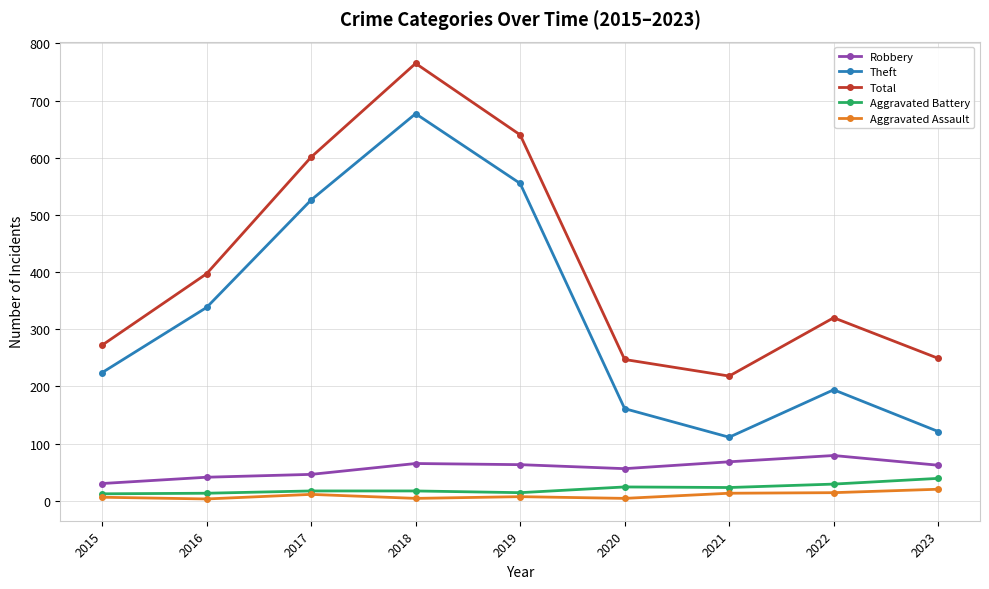

The value of Robbery at 2023 is 101. True or false?

False